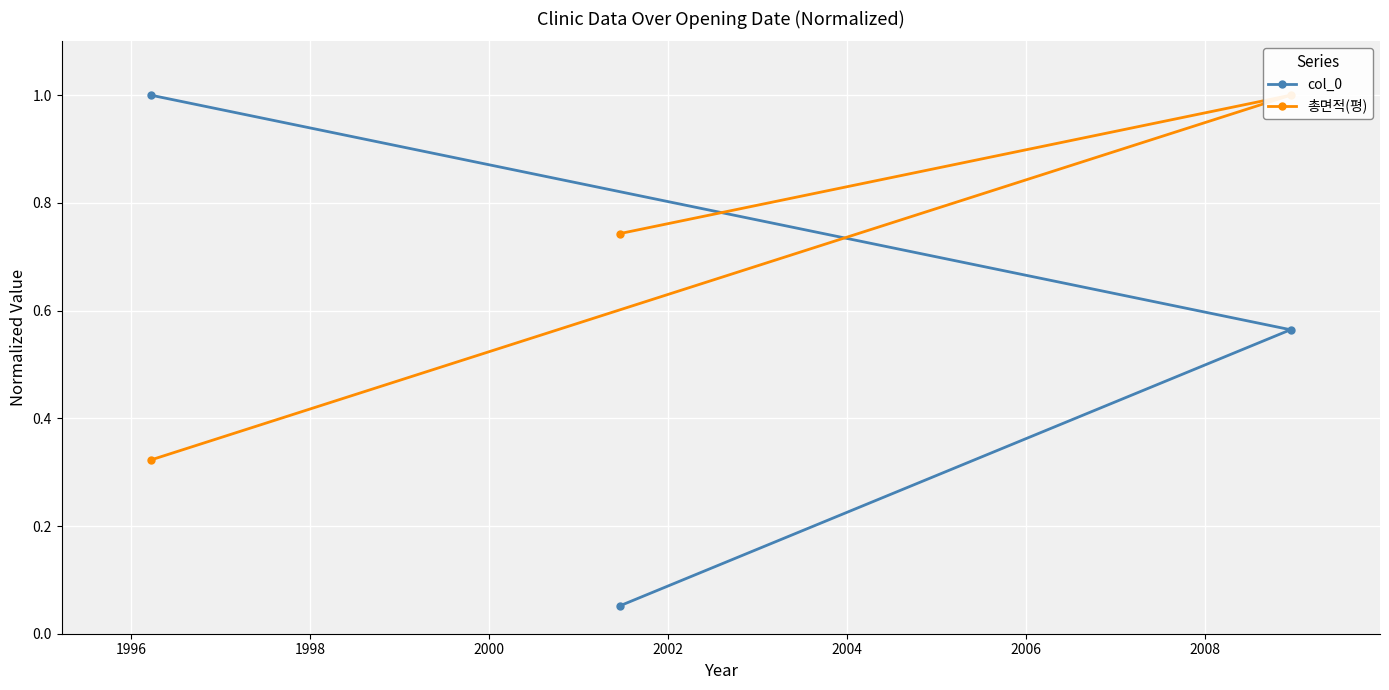

What is the minimum value shown in the chart?

0.1